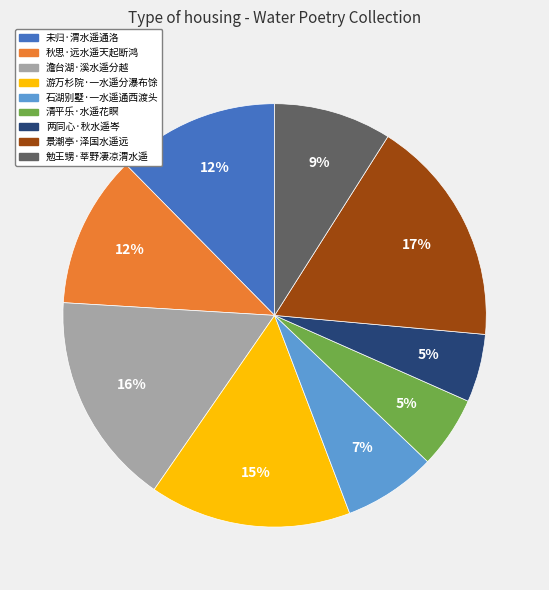

Approximately how many times larger is the value at 澹台湖·溪水遥分越 compared to 景潮亭·泽国水遥远?

0.9